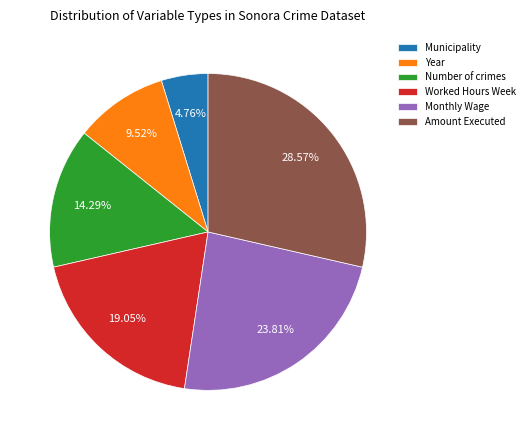

How many slices are in this pie chart?

6